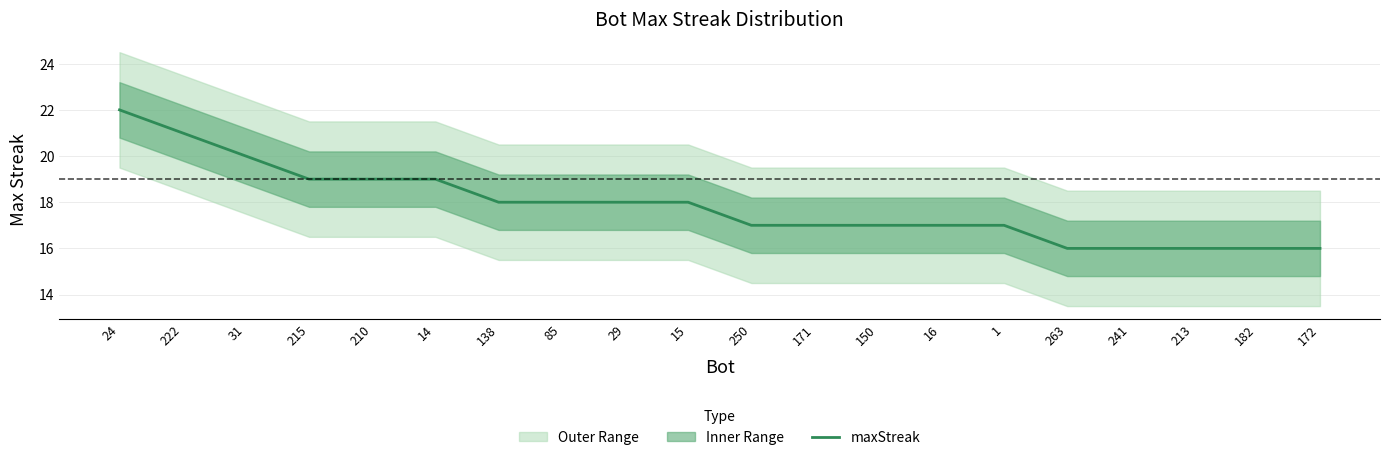

What is the difference between the maximum and minimum values?

6